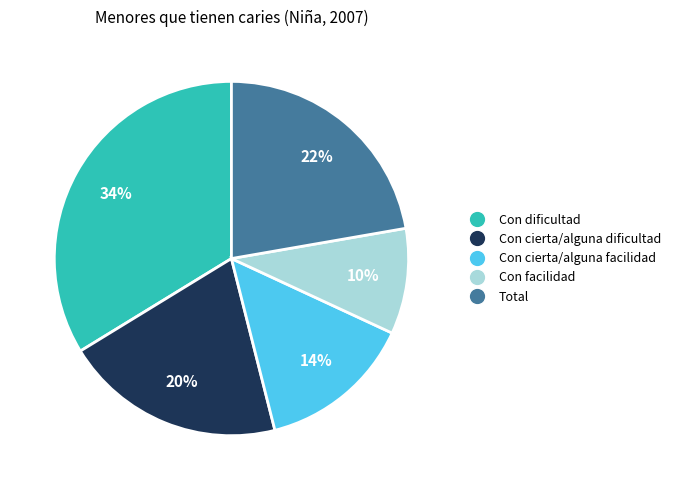

Does Total account for over 50% of the chart?

No